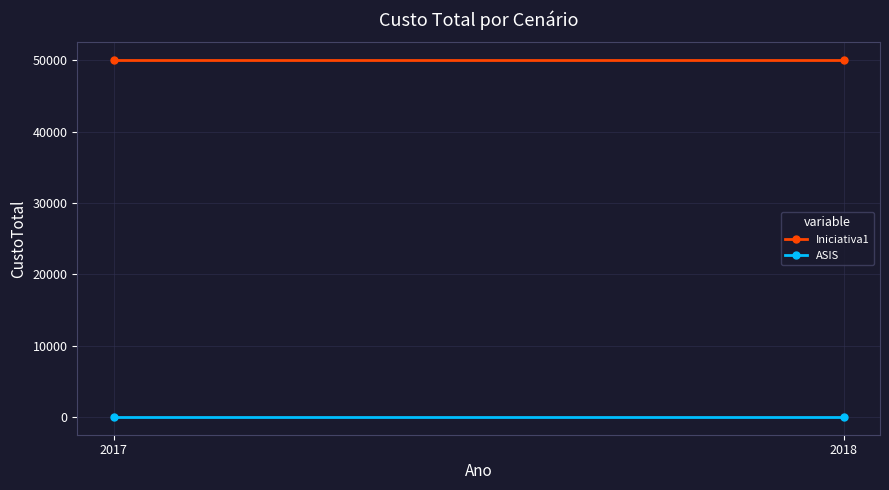

Rank the series by their average value, from highest to lowest.

Iniciativa1, ASIS